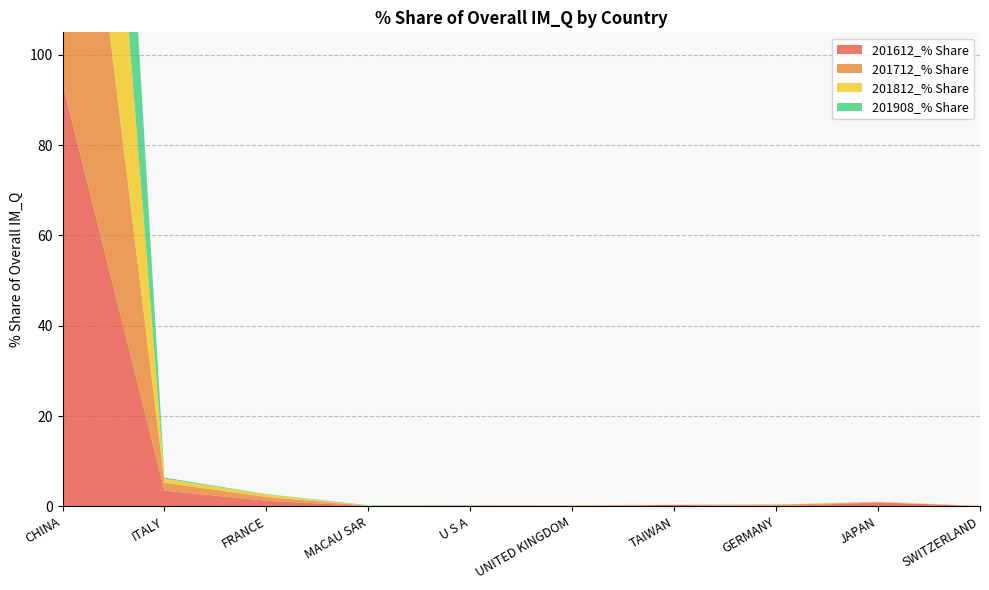

Reading right to left, what are all the values shown in this chart?

201612_% Share: SWITZERLAND=0.1	JAPAN=0.9	GERMANY=0.0	TAIWAN=0.3	UNITED KINGDOM=0.1	U S A=0.2	MACAU SAR=0.1	FRANCE=1.2	ITALY=3.5	CHINA=93.7
201712_% Share: SWITZERLAND=0.0	JAPAN=0.1	GERMANY=0.4	TAIWAN=0.0	UNITED KINGDOM=0.1	U S A=0.0	MACAU SAR=0.0	FRANCE=0.9	ITALY=1.7	CHINA=96.7
201812_% Share: SWITZERLAND=0.0	JAPAN=0.1	GERMANY=0.0	TAIWAN=0.0	UNITED KINGDOM=0.0	U S A=0.0	MACAU SAR=0.1	FRANCE=0.5	ITALY=0.9	CHINA=98.3
201908_% Share: SWITZERLAND=0.0	JAPAN=0.0	GERMANY=0.0	TAIWAN=0.0	UNITED KINGDOM=0.0	U S A=0.0	MACAU SAR=0.1	FRANCE=0.1	ITALY=0.2	CHINA=99.5